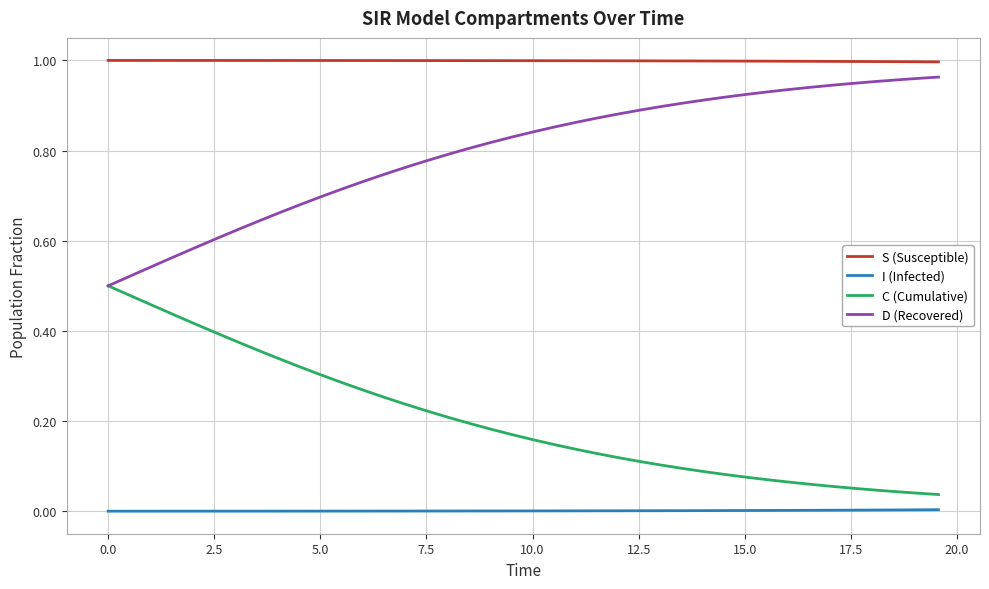

True or false: D (Recovered) and S (Susceptible) intersect in this chart.

False